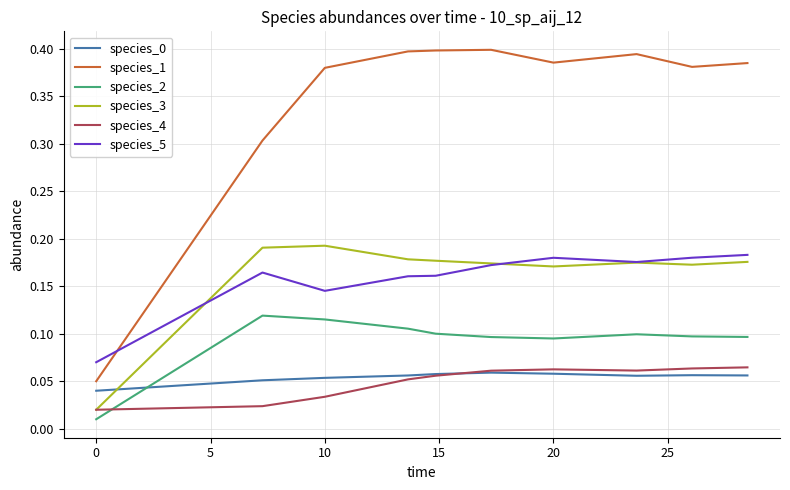

True or false: species_3 and species_1 cross at least once.

False